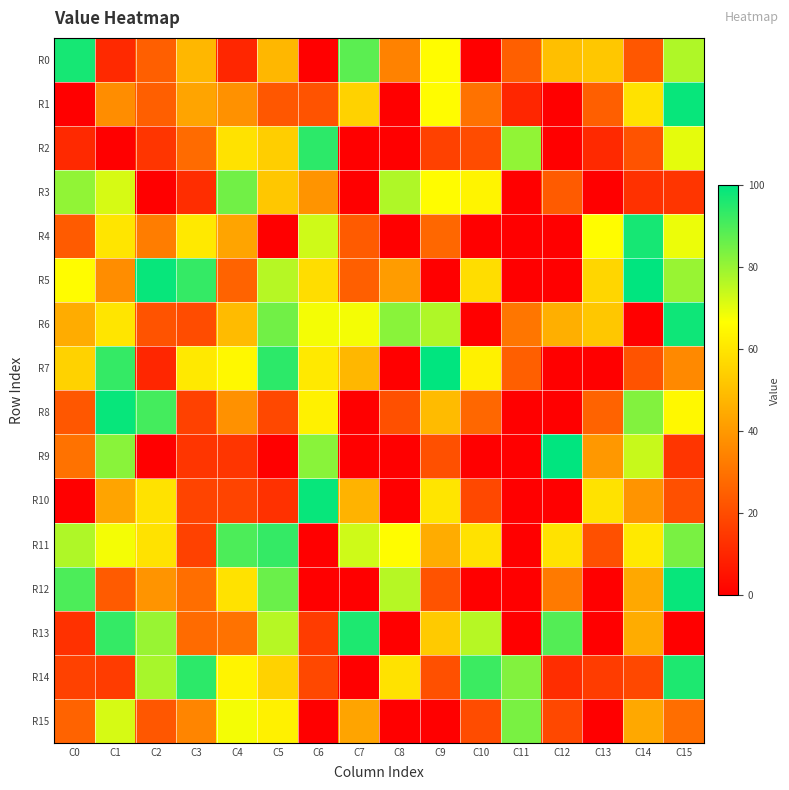

Reading left to right, list all the values displayed in this chart.

R0: C0=97	C1=11	C2=25	C3=48	C4=10	C5=48	C6=0	C7=88	C8=34	C9=66	C10=0	C11=25	C12=50	C13=52	C14=23	C15=77
R1: C0=0	C1=37	C2=25	C3=43	C4=38	C5=23	C6=22	C7=55	C8=0	C9=66	C10=30	C11=10	C12=0	C13=25	C14=59	C15=99
R2: C0=11	C1=0	C2=14	C3=28	C4=59	C5=54	C6=94	C7=0	C8=0	C9=17	C10=20	C11=81	C12=0	C13=11	C14=22	C15=70
R3: C0=81	C1=72	C2=0	C3=12	C4=85	C5=52	C6=39	C7=0	C8=77	C9=66	C10=64	C11=0	C12=24	C13=0	C14=13	C15=14
R4: C0=24	C1=60	C2=33	C3=61	C4=43	C5=0	C6=73	C7=24	C8=0	C9=27	C10=0	C11=0	C12=0	C13=66	C14=97	C15=69
R5: C0=66	C1=37	C2=99	C3=93	C4=26	C5=76	C6=58	C7=25	C8=41	C9=0	C10=58	C11=0	C12=0	C13=56	C14=100	C15=80
R6: C0=45	C1=60	C2=22	C3=20	C4=49	C5=85	C6=68	C7=68	C8=82	C9=77	C10=0	C11=31	C12=46	C13=52	C14=0	C15=98
R7: C0=55	C1=93	C2=10	C3=61	C4=65	C5=94	C6=61	C7=48	C8=0	C9=100	C10=63	C11=25	C12=0	C13=0	C14=22	C15=36
R8: C0=23	C1=99	C2=91	C3=17	C4=38	C5=19	C6=63	C7=0	C8=21	C9=49	C10=27	C11=0	C12=0	C13=26	C14=83	C15=65
R9: C0=30	C1=82	C2=0	C3=14	C4=14	C5=0	C6=82	C7=0	C8=0	C9=21	C10=0	C11=0	C12=100	C13=40	C14=74	C15=14
R10: C0=0	C1=43	C2=59	C3=18	C4=18	C5=13	C6=99	C7=47	C8=0	C9=60	C10=19	C11=0	C12=0	C13=59	C14=39	C15=21
R11: C0=77	C1=68	C2=59	C3=17	C4=90	C5=93	C6=0	C7=73	C8=66	C9=45	C10=59	C11=0	C12=59	C13=21	C14=61	C15=84
R12: C0=90	C1=24	C2=39	C3=29	C4=59	C5=86	C6=0	C7=0	C8=76	C9=22	C10=0	C11=0	C12=32	C13=0	C14=44	C15=99
R13: C0=13	C1=93	C2=80	C3=28	C4=30	C5=76	C6=16	C7=96	C8=0	C9=53	C10=76	C11=0	C12=89	C13=0	C14=45	C15=0
R14: C0=17	C1=16	C2=78	C3=94	C4=64	C5=55	C6=19	C7=0	C8=59	C9=21	C10=92	C11=83	C12=12	C13=16	C14=19	C15=96
R15: C0=26	C1=72	C2=23	C3=35	C4=68	C5=63	C6=0	C7=43	C8=0	C9=0	C10=20	C11=84	C12=19	C13=0	C14=44	C15=29